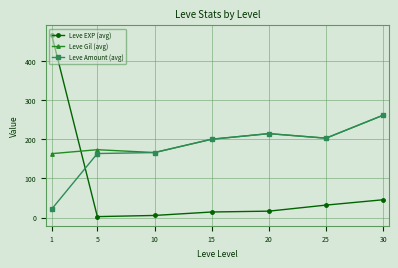

What are all the series names shown in the legend?

Leve EXP (avg), Leve Gil (avg), Leve Amount (avg)